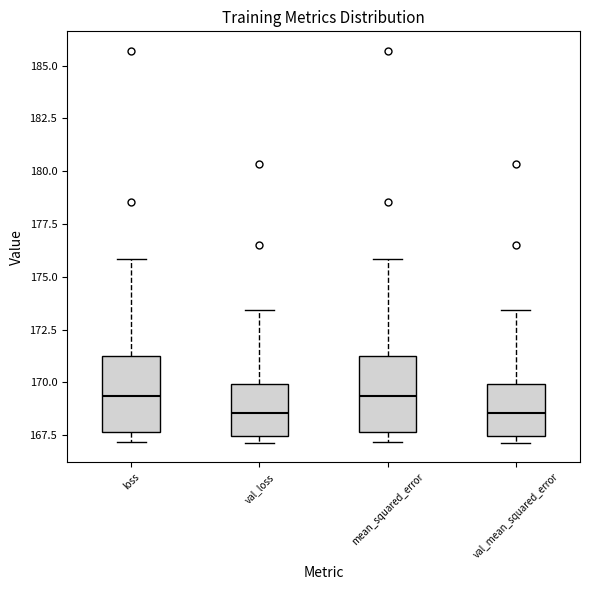

Reading left to right, read every box against the y-axis: the position of its median line, the range the box covers, and the ends of its whiskers. The values are not printed on the chart, so give them approximately, as read against the axis.

loss: median 169.5, box 167.5 to 171.5, whiskers 167.0 to 176.0
val_loss: median 168.5, box 167.5 to 170.0, whiskers 167.0 to 173.5
mean_squared_error: median 169.5, box 167.5 to 171.5, whiskers 167.0 to 176.0
val_mean_squared_error: median 168.5, box 167.5 to 170.0, whiskers 167.0 to 173.5